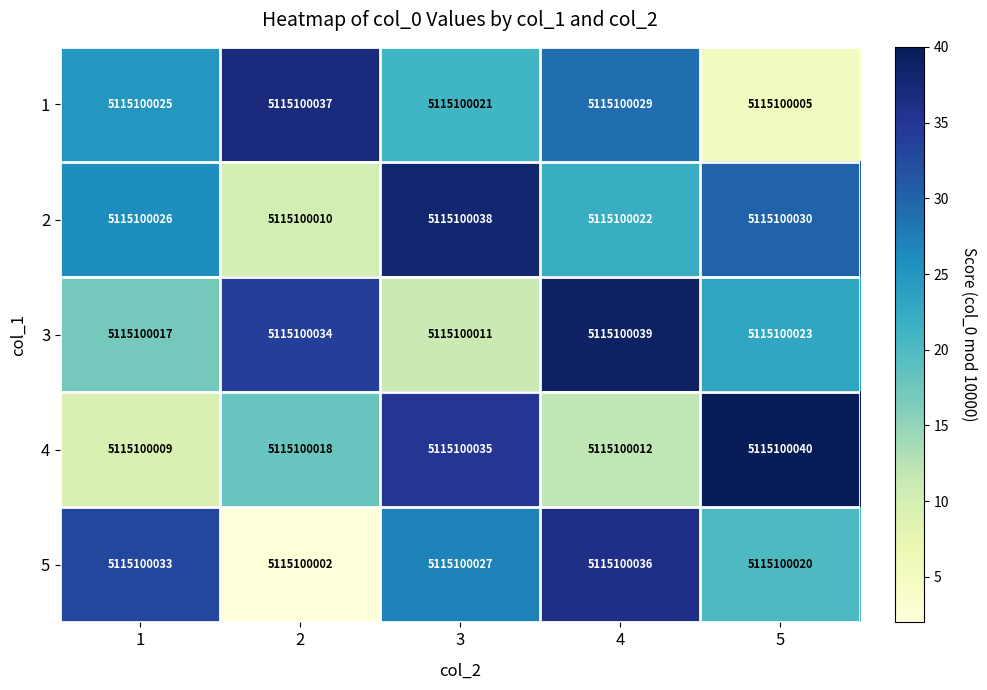

At which label is 1 closest to 21?

3